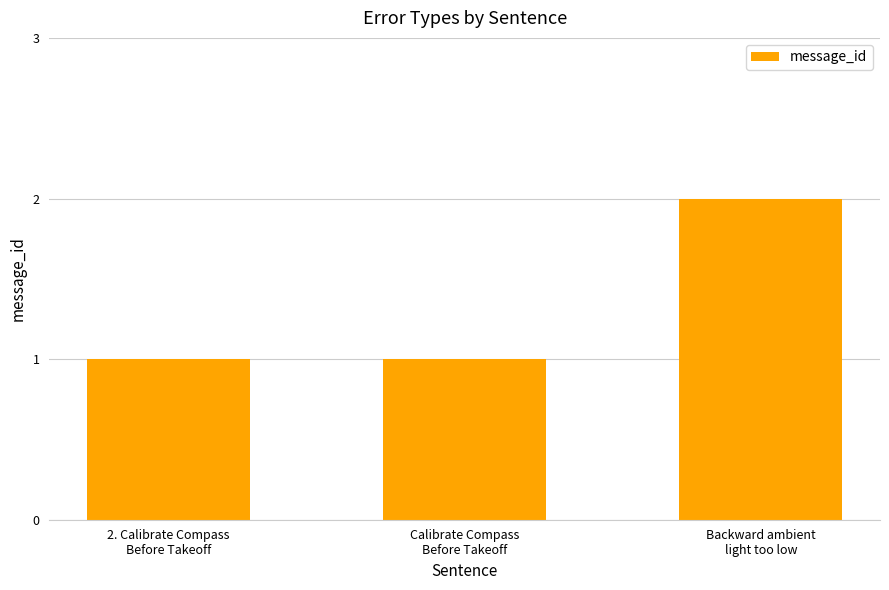

What is the sum of all values?

4